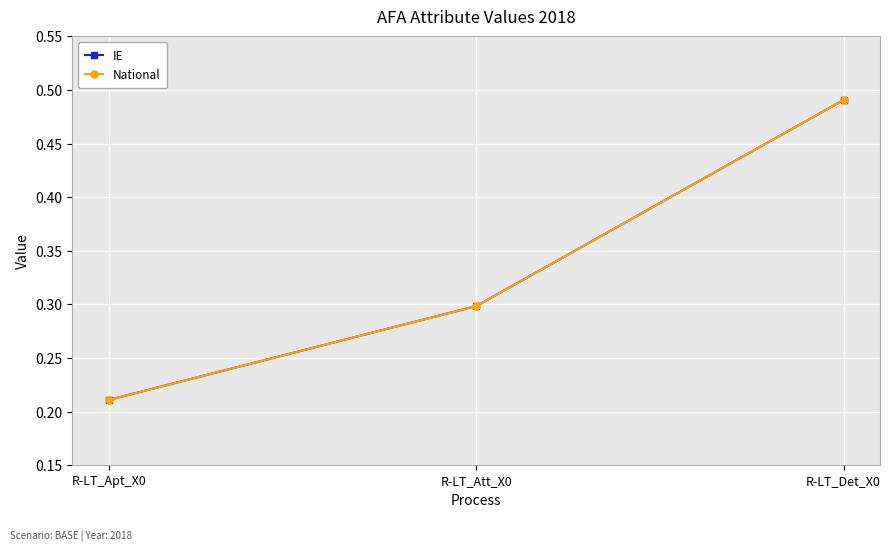

Is this an area chart (filled region under the line)?

No